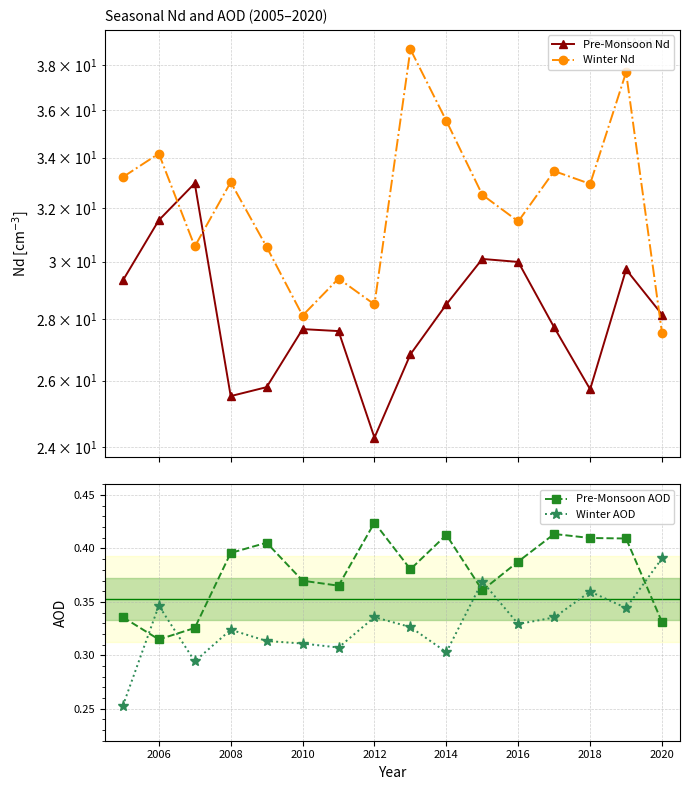

Which category has the highest value in the Pre-Monsoon AOD series?

2012